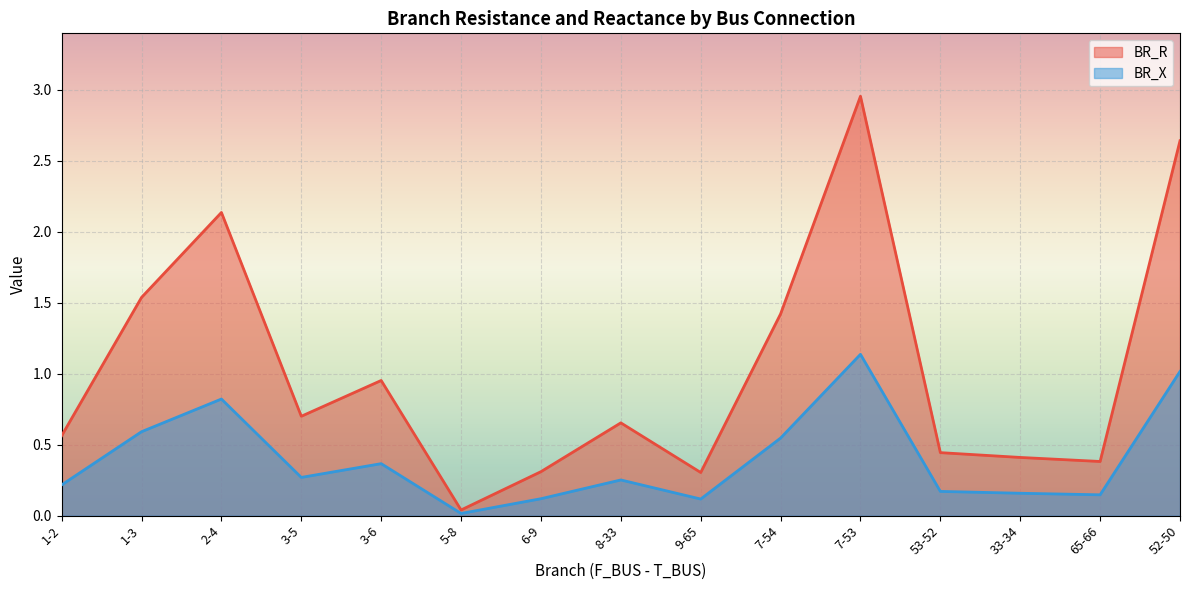

True or false: BR_X has more than 0 interior local peaks.

True